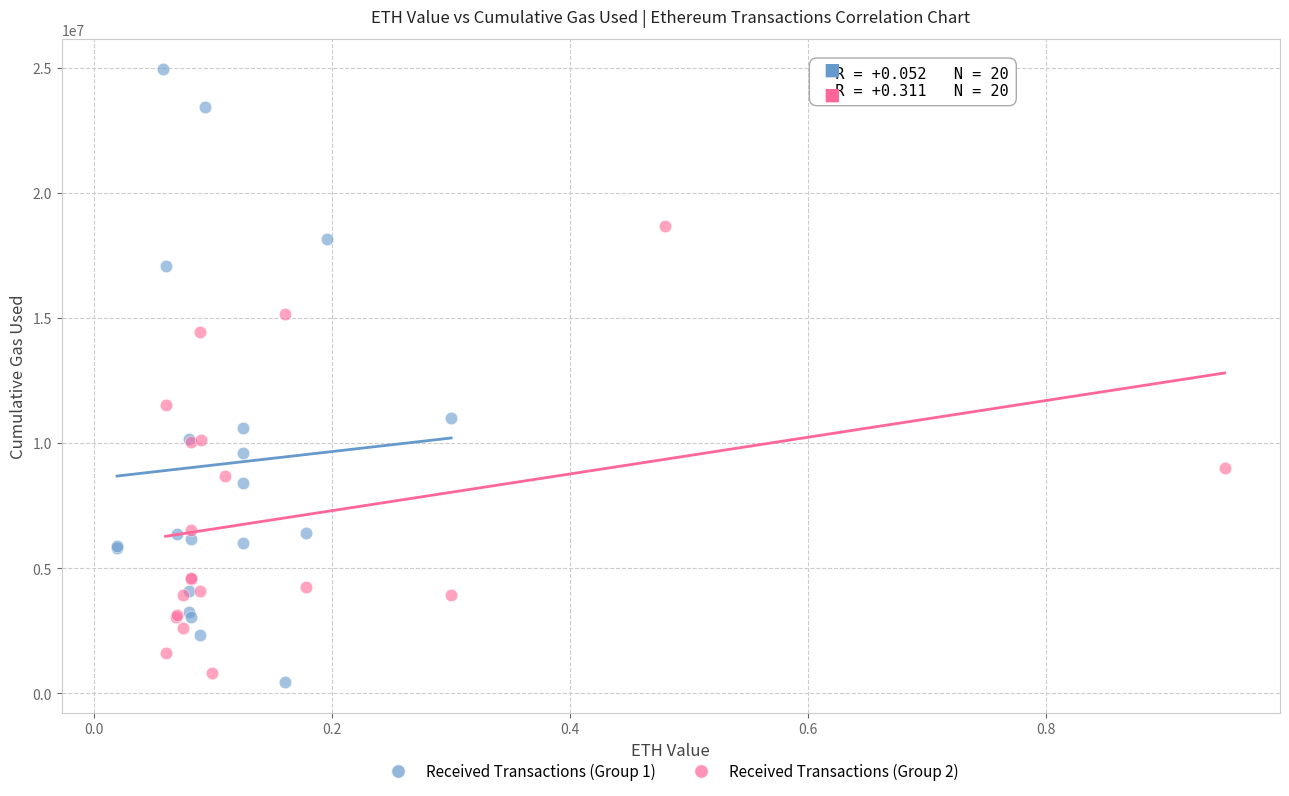

What are all the series names shown in the legend?

Received Transactions (Group 1), Received Transactions (Group 2)